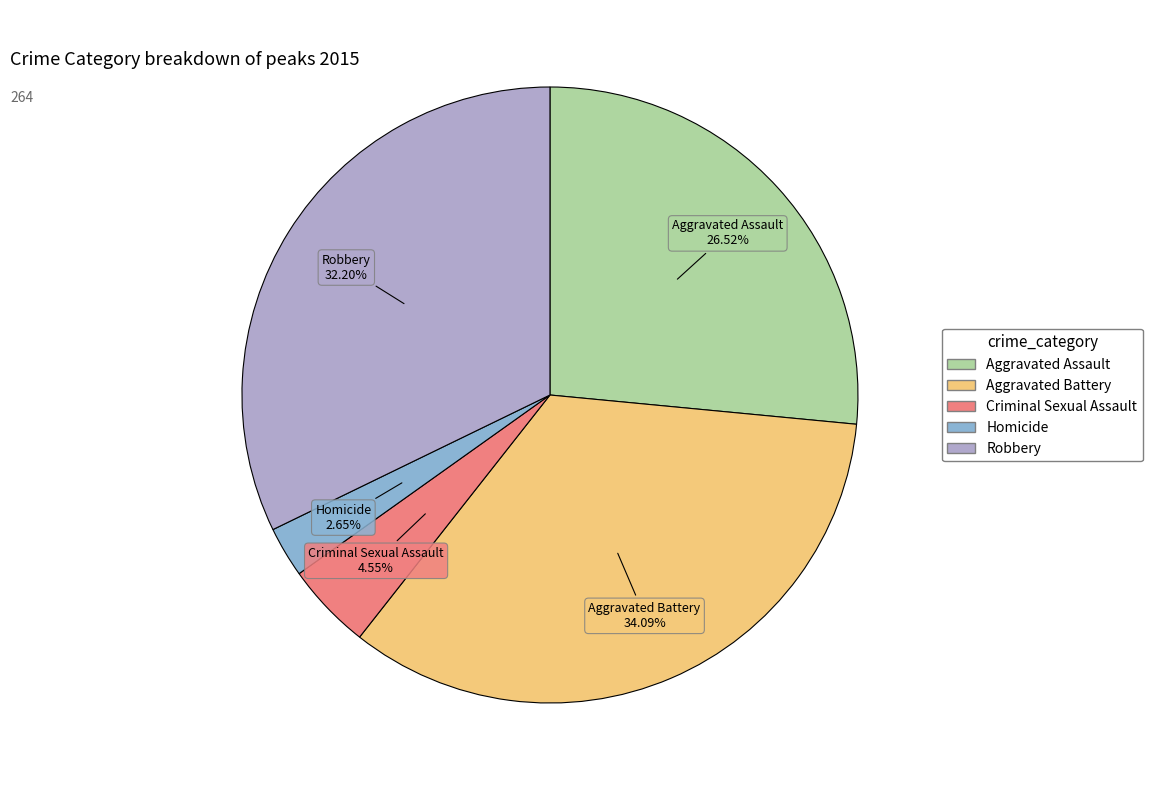

To the nearest percent, what is the average slice percentage?

20%